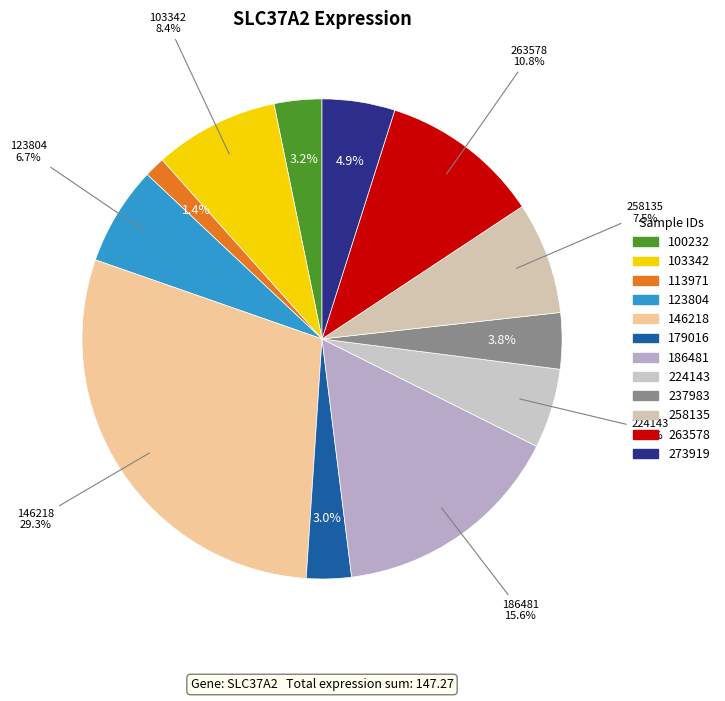

Combined, do 100232 and 103342 account for over 50%?

No